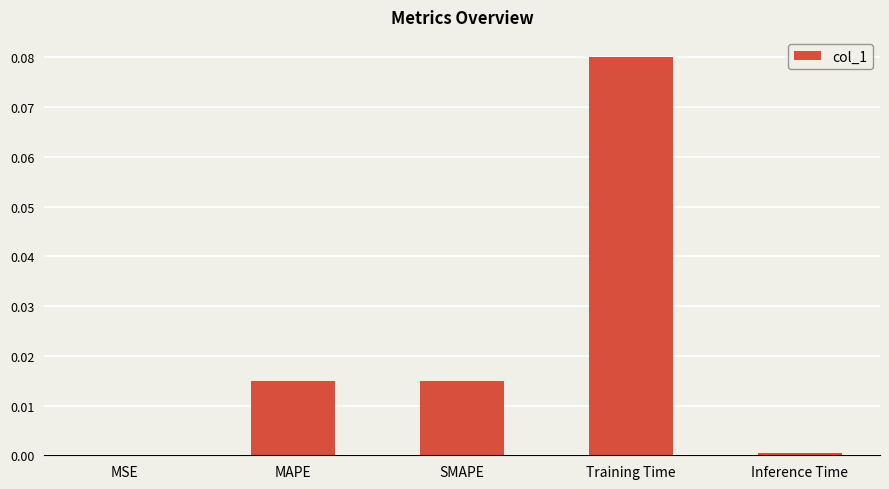

The value at SMAPE is 0.0. True or false?

True